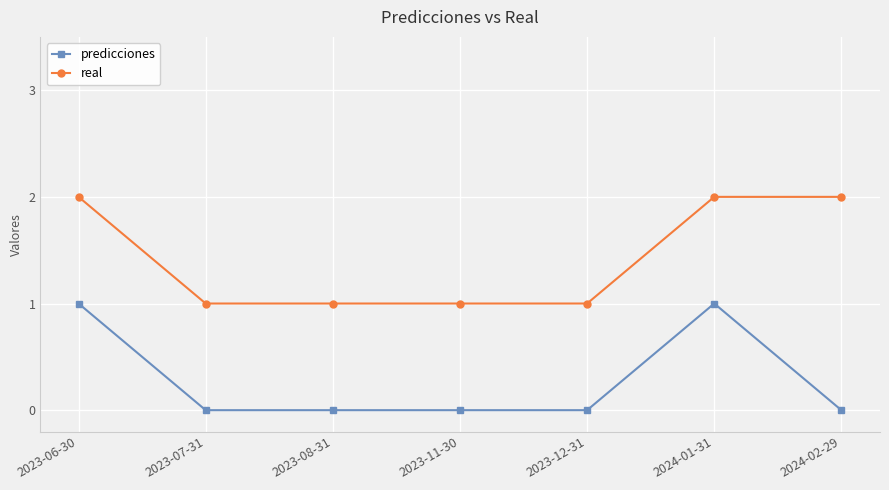

True or false: predicciones and real cross at least once.

False